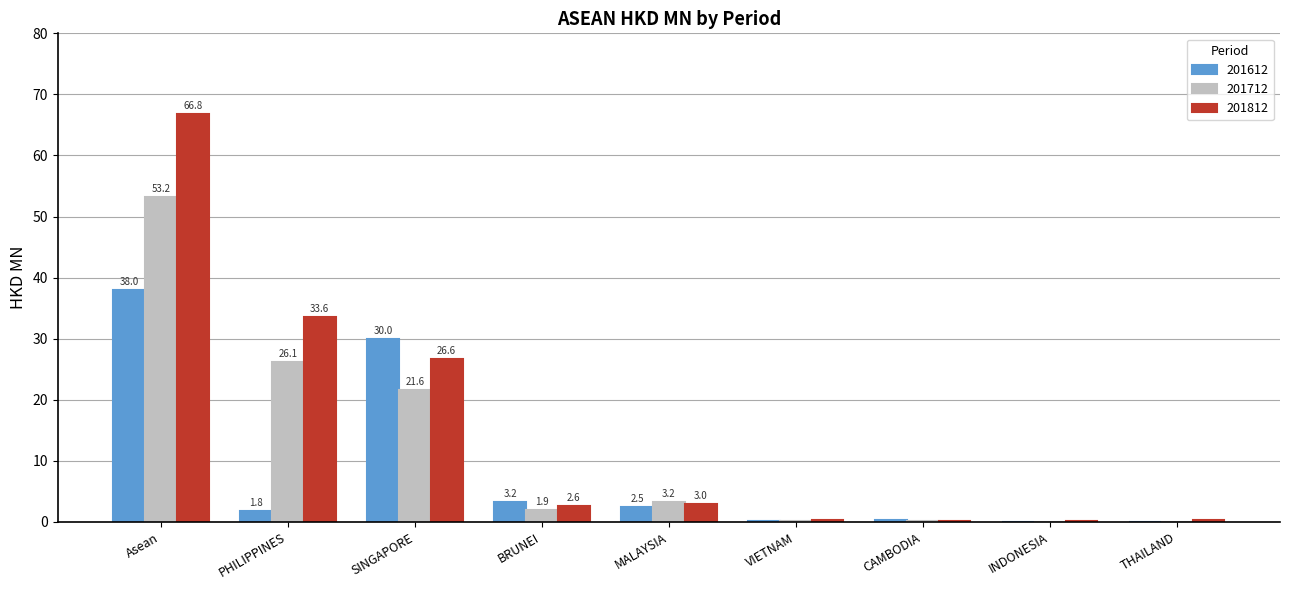

Which series changed the most between PHILIPPINES and SINGAPORE?

201612